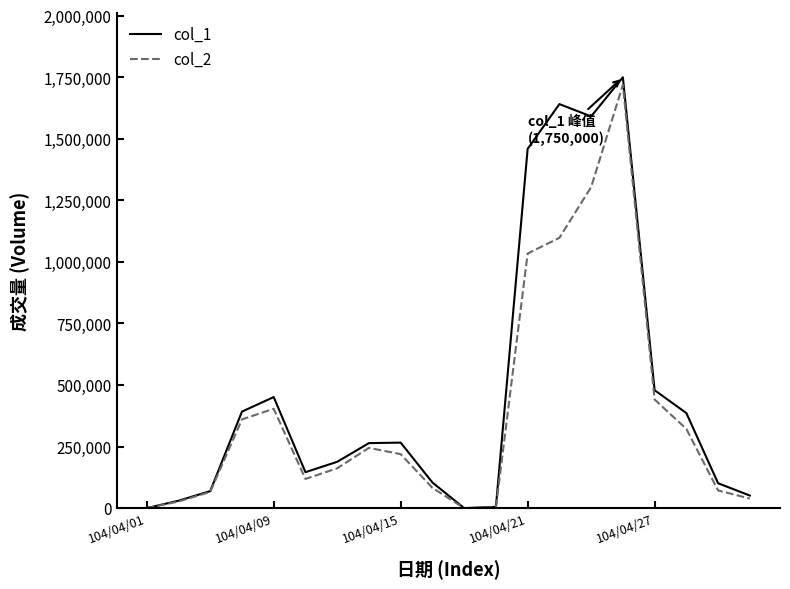

Which series has the largest range (max minus min)?

col_1